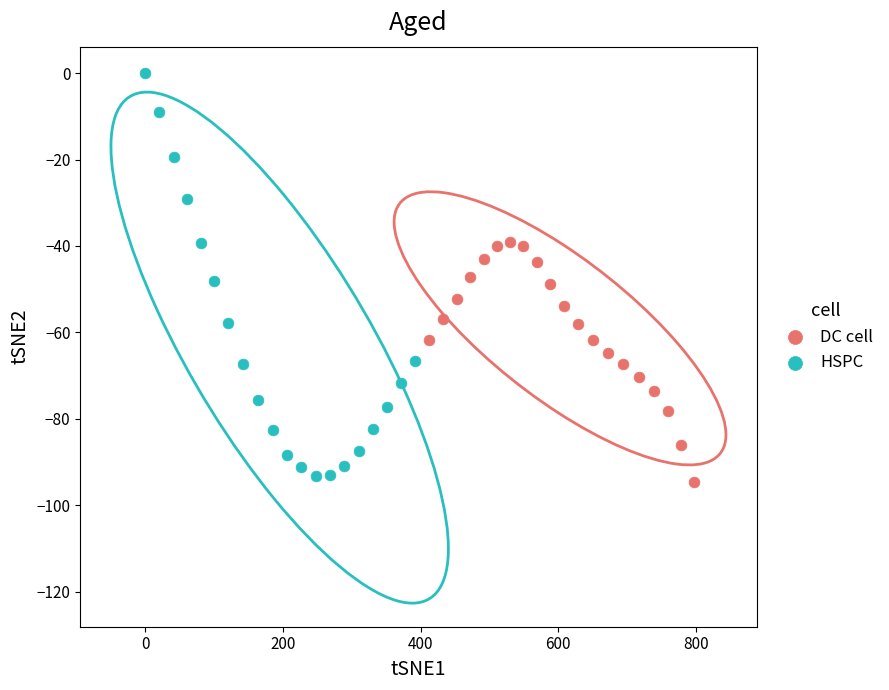

Which series has the largest Y range (max minus min)?

HSPC